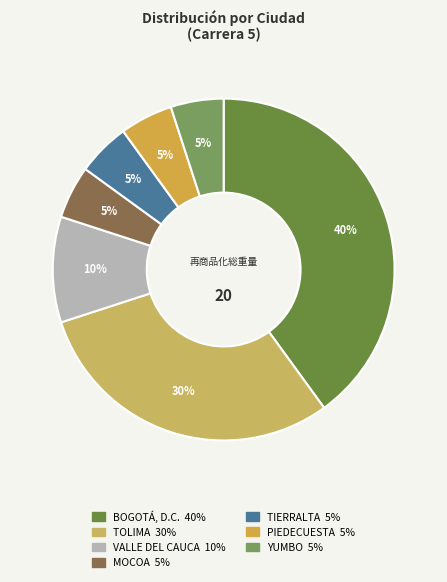

Does TOLIMA represent more than half of the total?

No